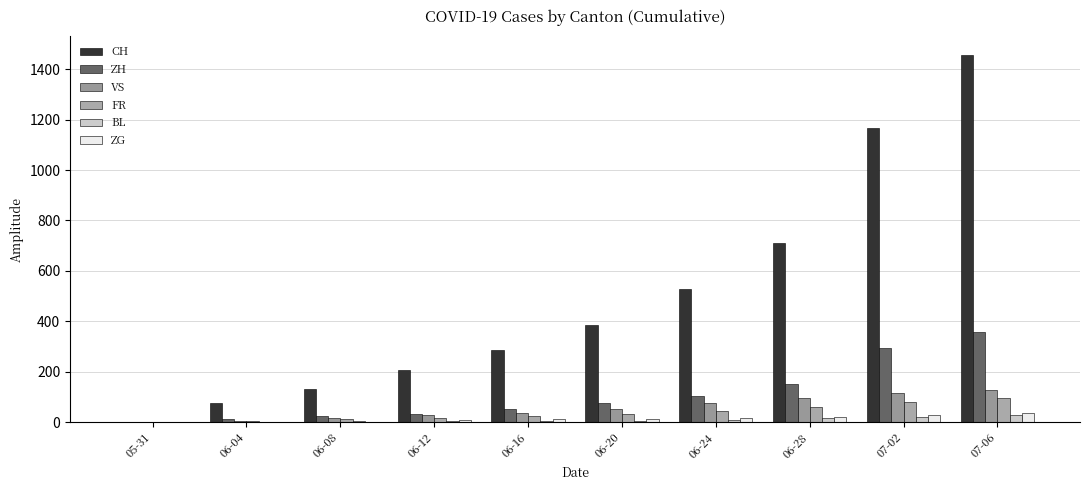

What is the average value of the ZH series?

110